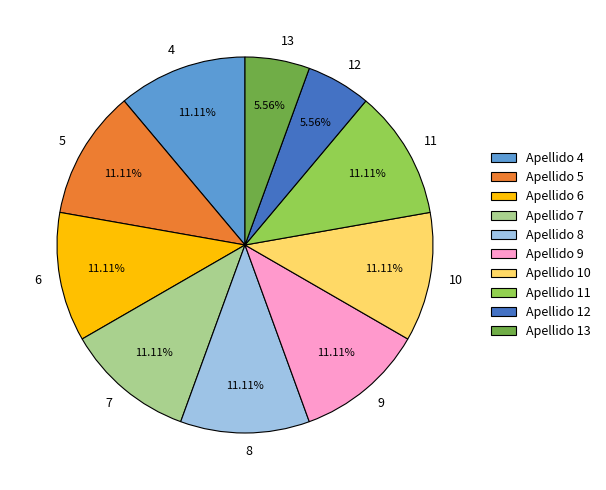

Is the sum of 12 and 8 greater than half?

No